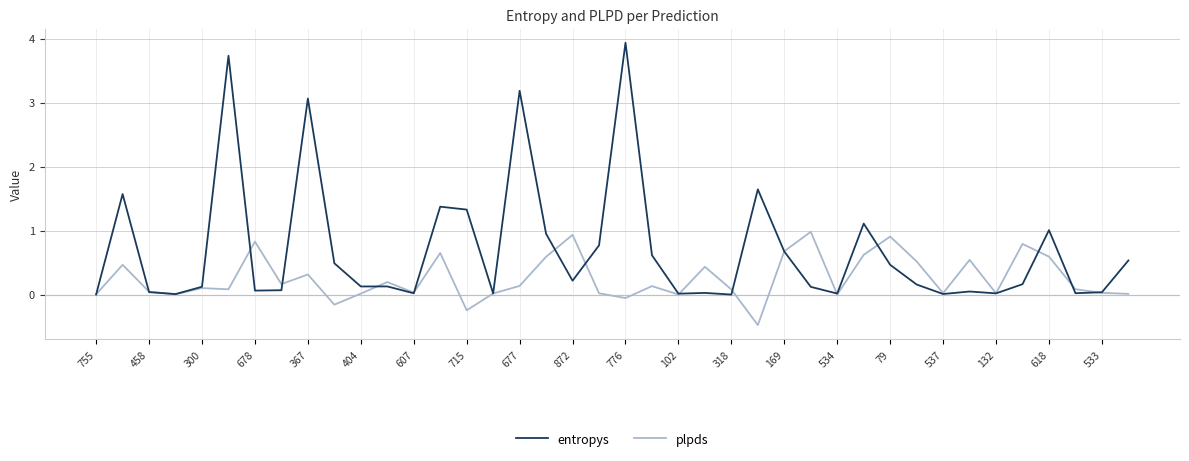

List the series in order of their peak value, lowest first.

plpds, entropys